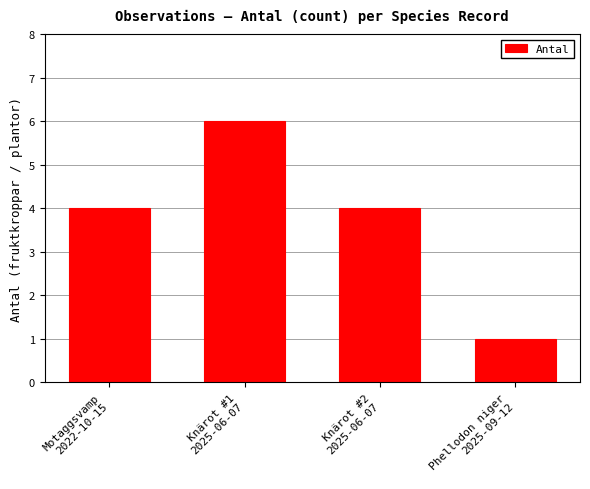

What is the label of the 2nd bar from the right?

Knärot #2
2025-06-07